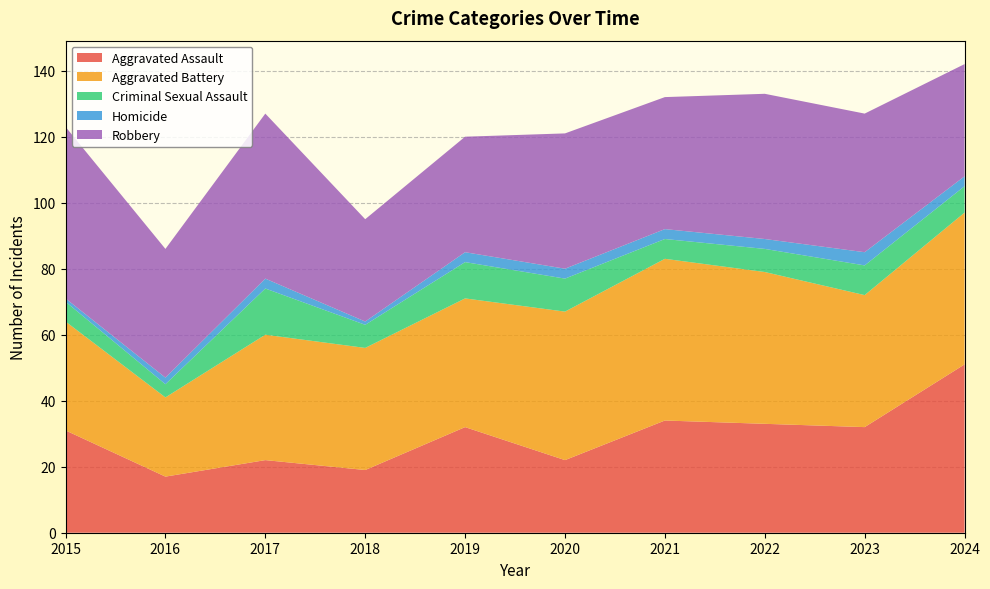

Reading left to right, extract all data points from this chart.

Aggravated Assault: 2015=31	2016=17	2017=22	2018=19	2019=32	2020=22	2021=34	2022=33	2023=32	2024=51
Aggravated Battery: 2015=33	2016=24	2017=38	2018=37	2019=39	2020=45	2021=49	2022=46	2023=40	2024=46
Criminal Sexual Assault: 2015=6	2016=4	2017=14	2018=7	2019=11	2020=10	2021=6	2022=7	2023=9	2024=8
Homicide: 2015=1	2016=2	2017=3	2018=1	2019=3	2020=3	2021=3	2022=3	2023=4	2024=3
Robbery: 2015=52	2016=39	2017=50	2018=31	2019=35	2020=41	2021=40	2022=44	2023=42	2024=34